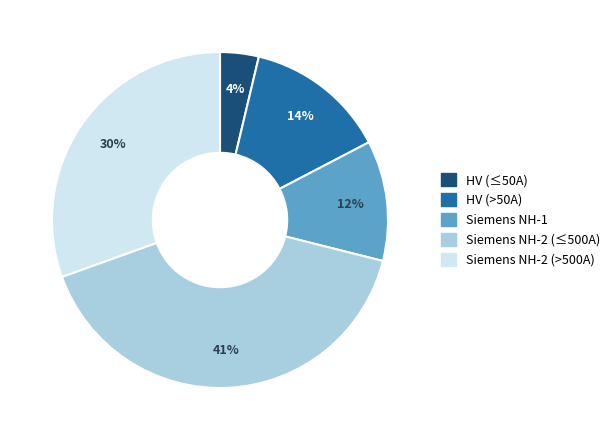

To the nearest percent, what is the difference between the largest and smallest slice percentages?

37%